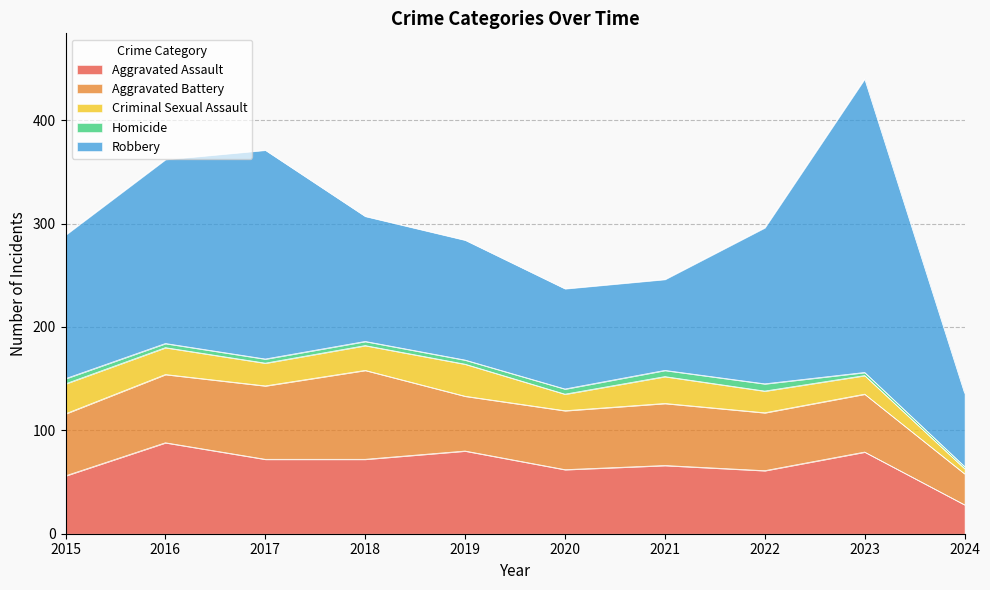

Does the chart display data point markers on the line(s)?

No